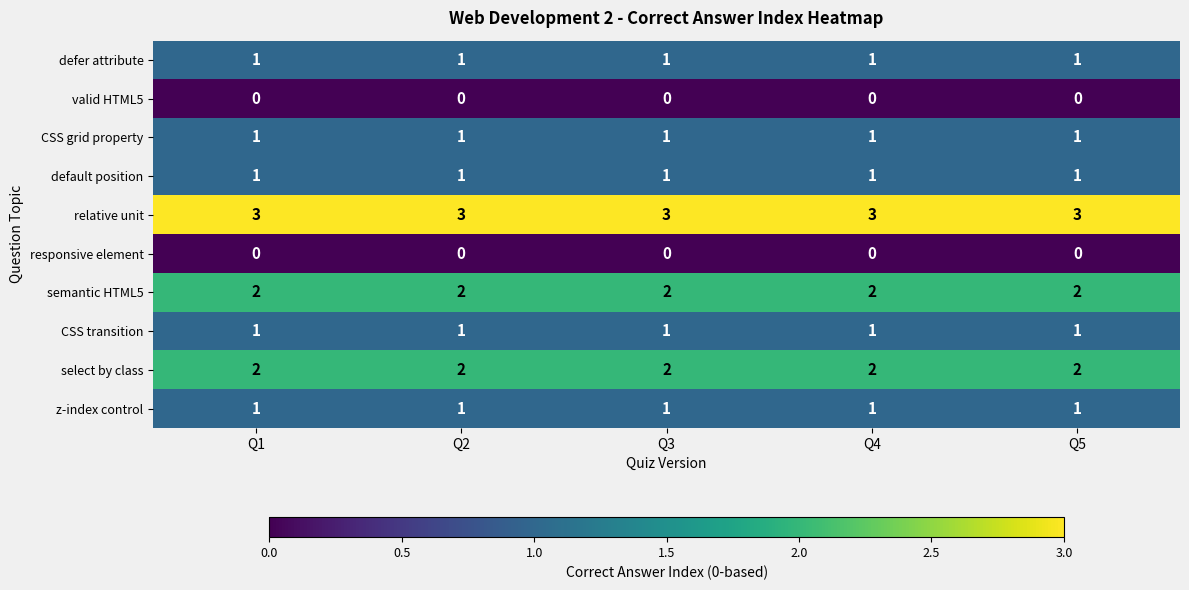

The semantic HTML5 series shows 1 at Q1. True or false?

False